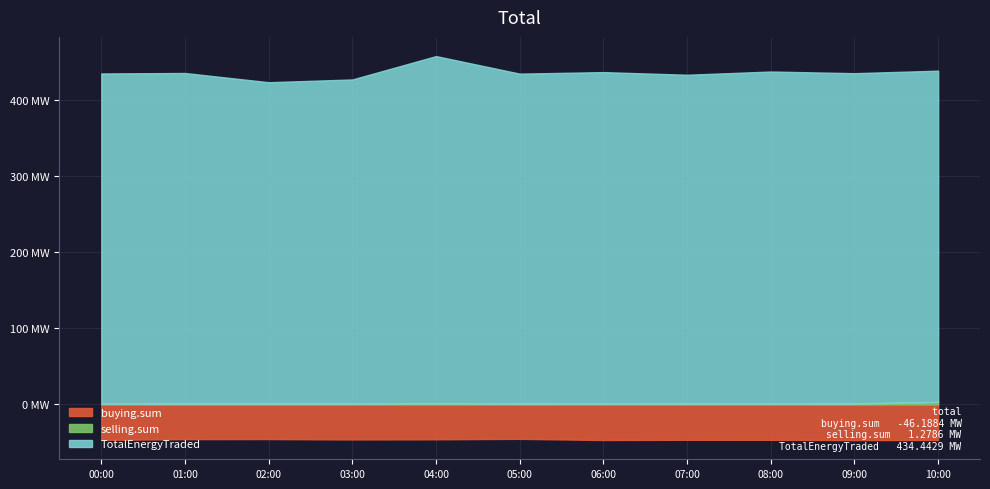

The buying.sum series shows 67300874 at 8. True or false?

False